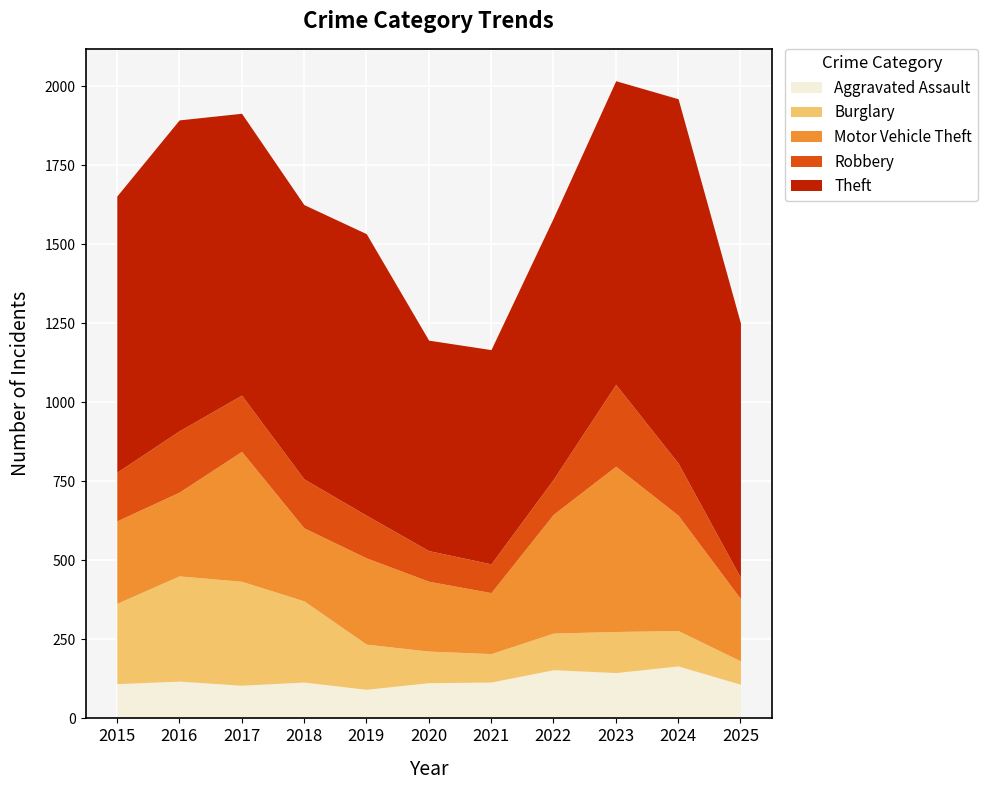

How many values in the Motor Vehicle Theft series exceed 265?

5